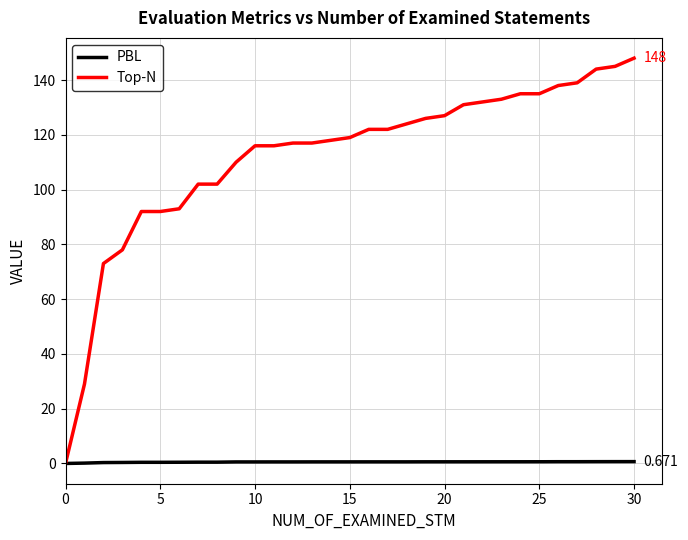

What is the maximum value shown in the chart?

148.0